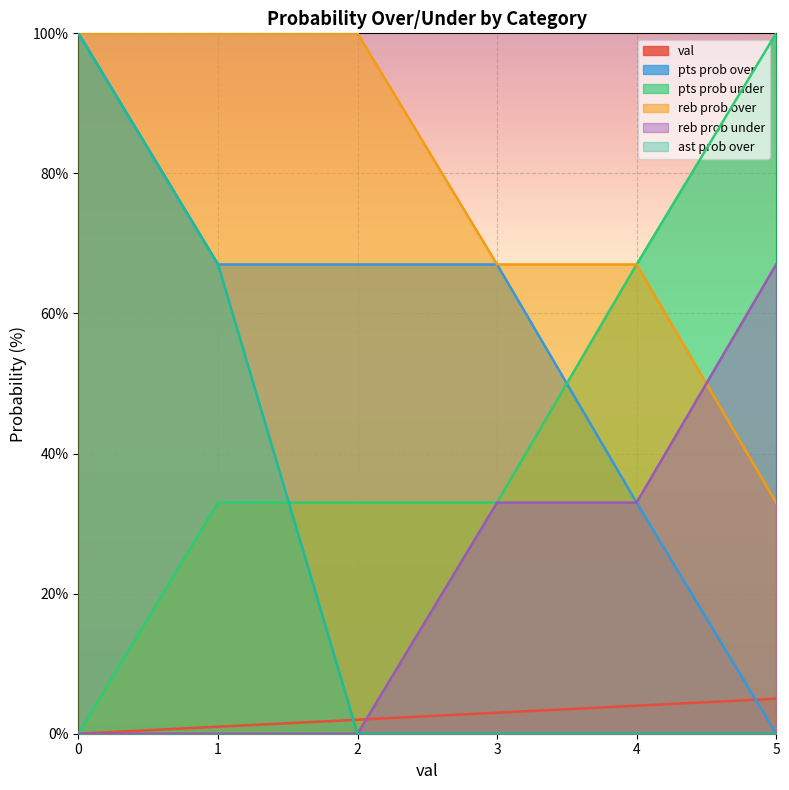

What are all the series names shown in the legend?

val, pts prob over, pts prob under, reb prob over, reb prob under, ast prob over